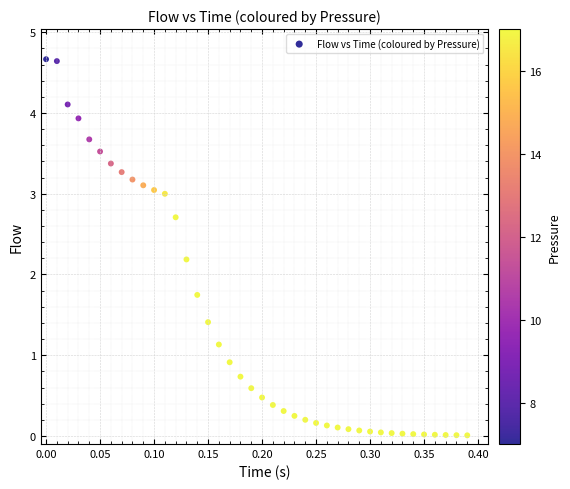

What Y value in the scatter plot is closest to 2?

2.2